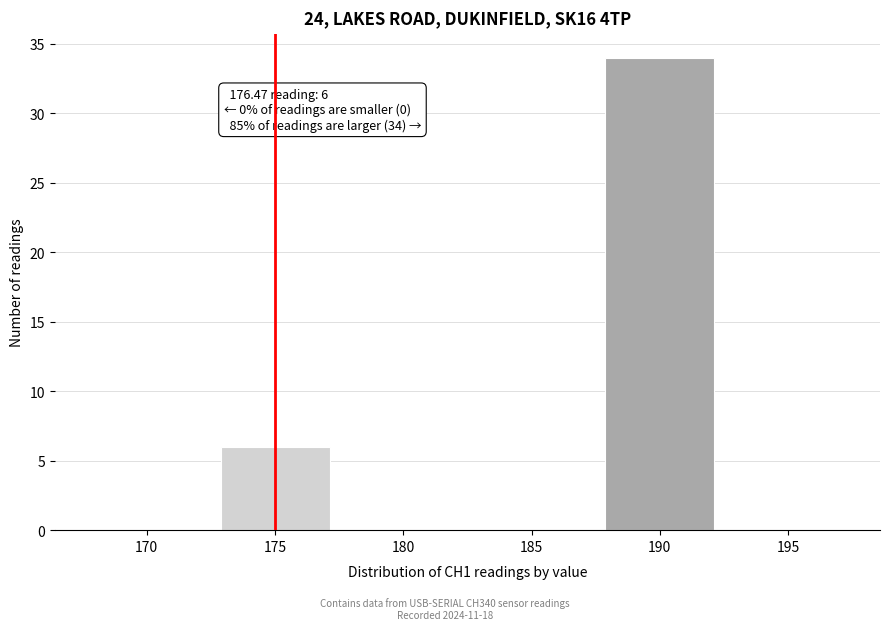

Reading right to left, what are all the values shown in this chart?

195=0	190=34	185=0	180=0	175=6	170=0